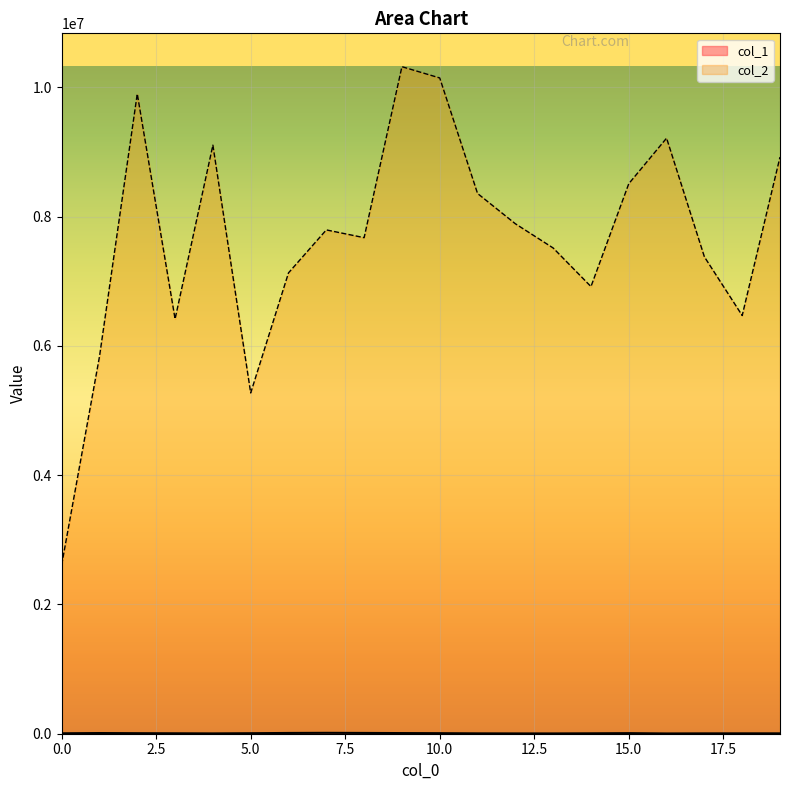

Which series has the largest total across all categories?

col_2